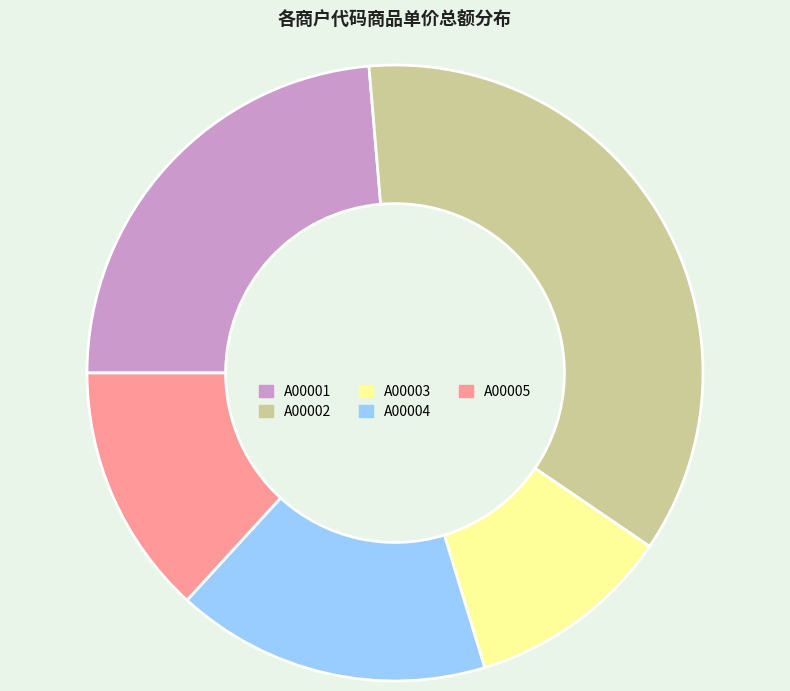

Does A00001 account for over 50% of the chart?

No